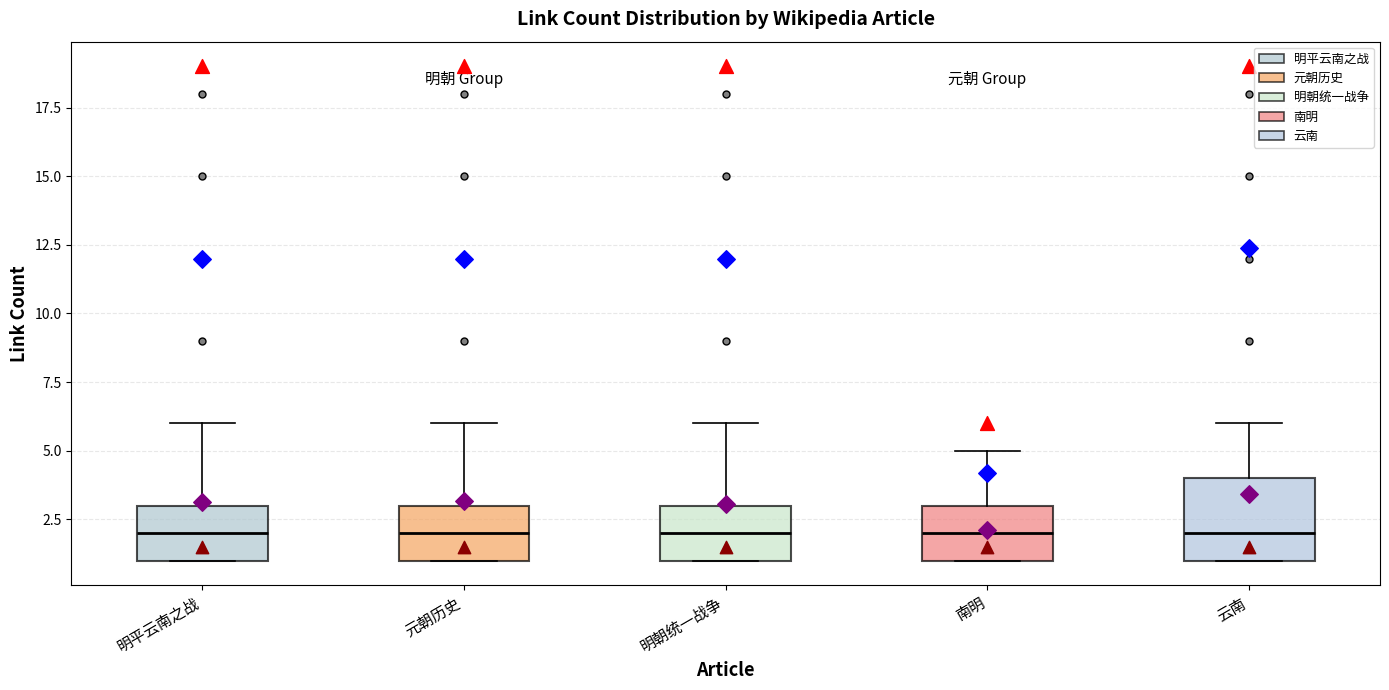

Reading left to right, transcribe this box plot: for each box, give where its median line is, the range the box spans, and where its two whiskers end, as read against the y-axis. The values are not printed on the chart, so give them approximately, as read against the axis.

明平云南之战: median 2, box 1 to 3, whiskers 1 to 6
元朝历史: median 2, box 1 to 3, whiskers 1 to 6
明朝统一战争: median 2, box 1 to 3, whiskers 1 to 6
南明: median 2, box 1 to 3, whiskers 1 to 5
云南: median 2, box 1 to 4, whiskers 1 to 6